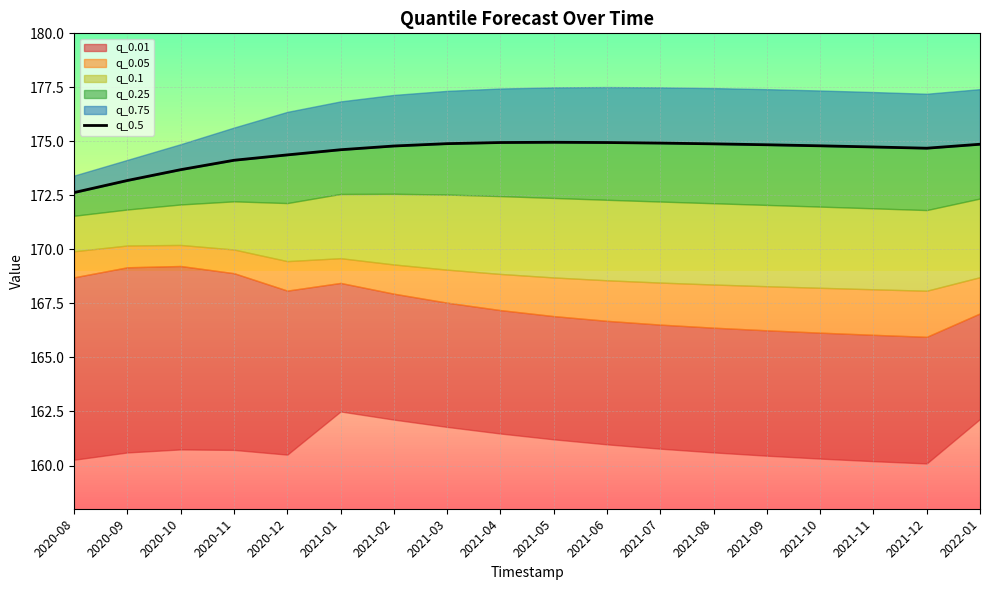

At which label does the data first exceed 174?

2020-11